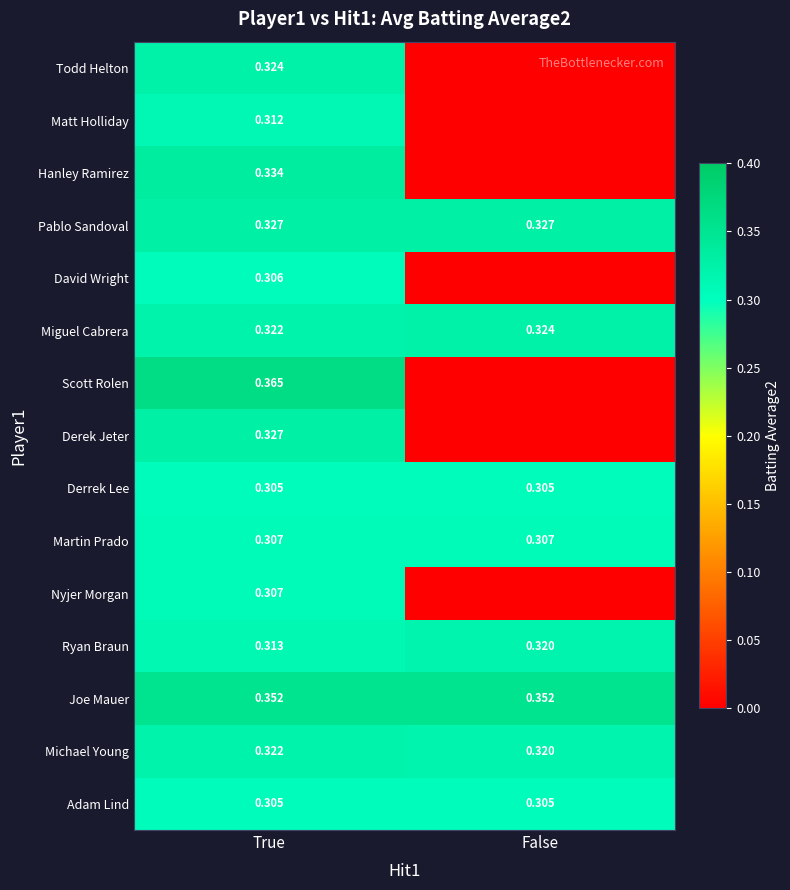

Is the value of Adam Lind at True greater than the value of Miguel Cabrera at True?

No